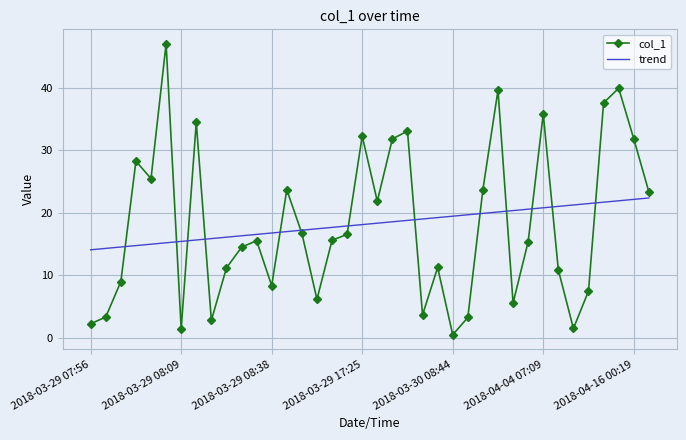

True or false: col_1 has more than 2 points higher than both neighbors.

True